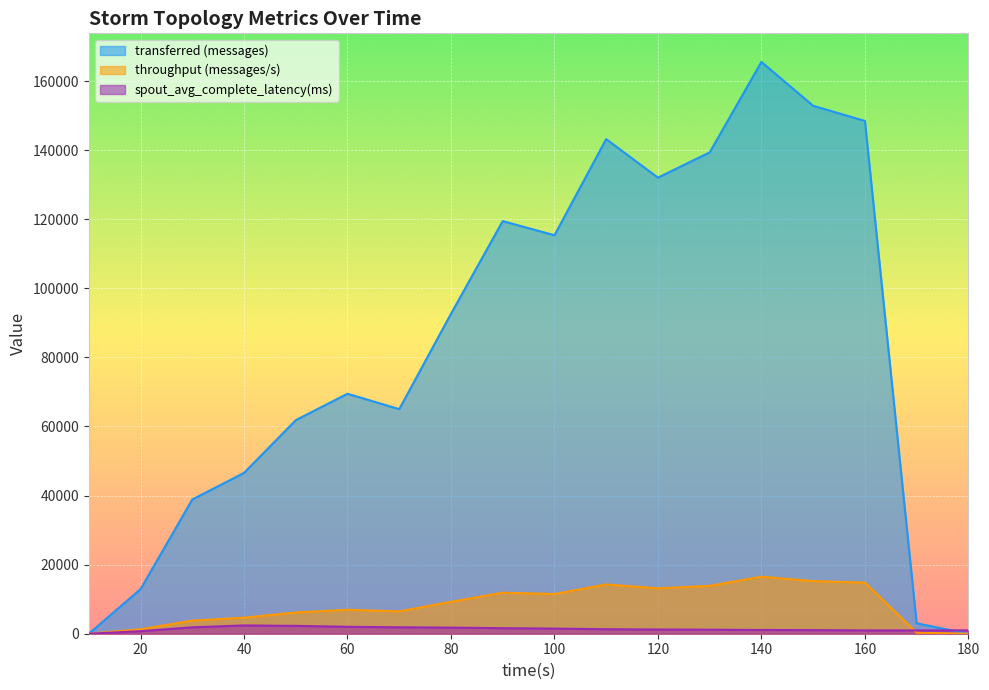

What is the value of the transferred (messages) point at the 16th from the left?

148460.0